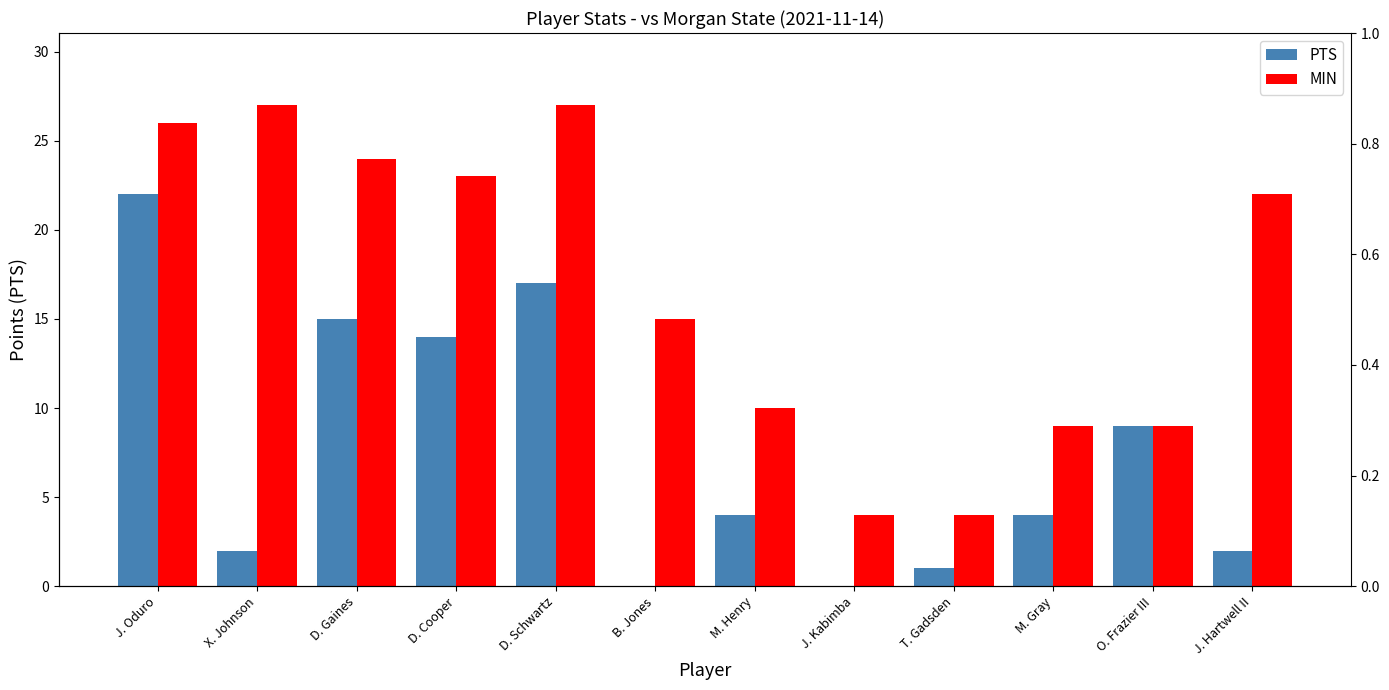

What are all the series names shown in the legend?

PTS, MIN